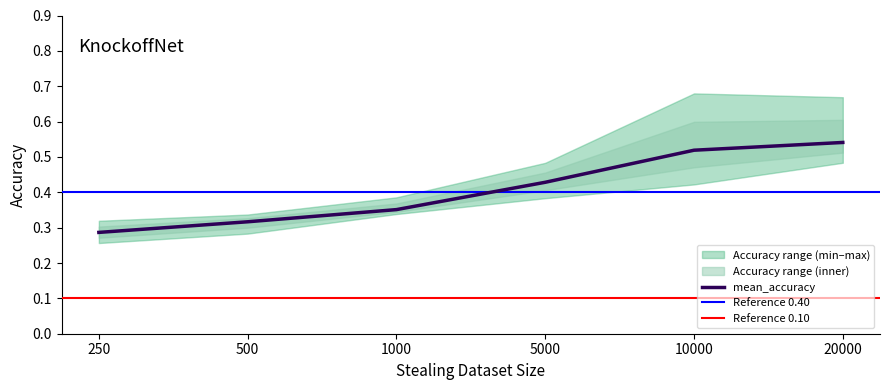

Which label corresponds to the smallest value in the chart?

250